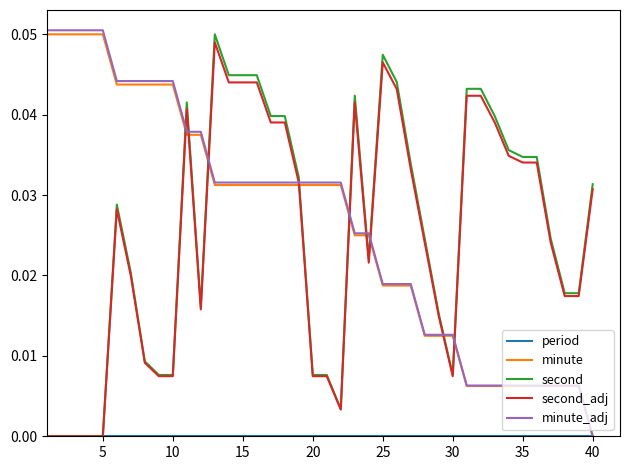

Which series ends up on top after the final intersection of second and minute_adj?

second